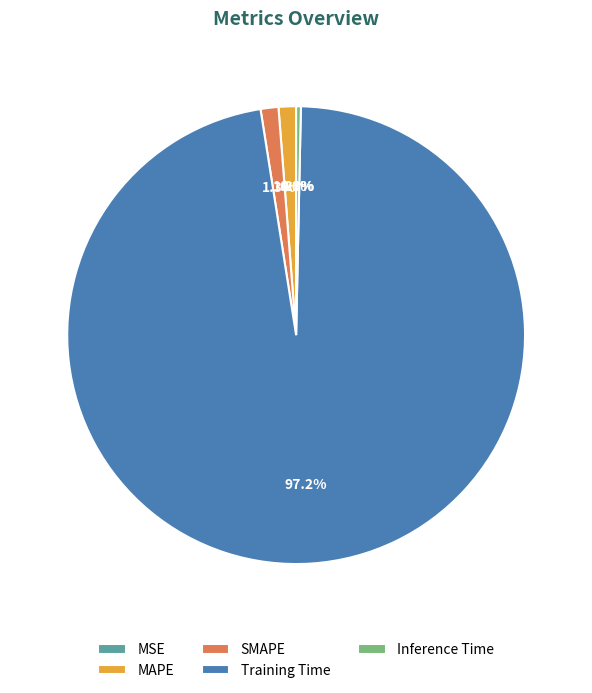

Is it true that MAPE is 1% of the pie?

True